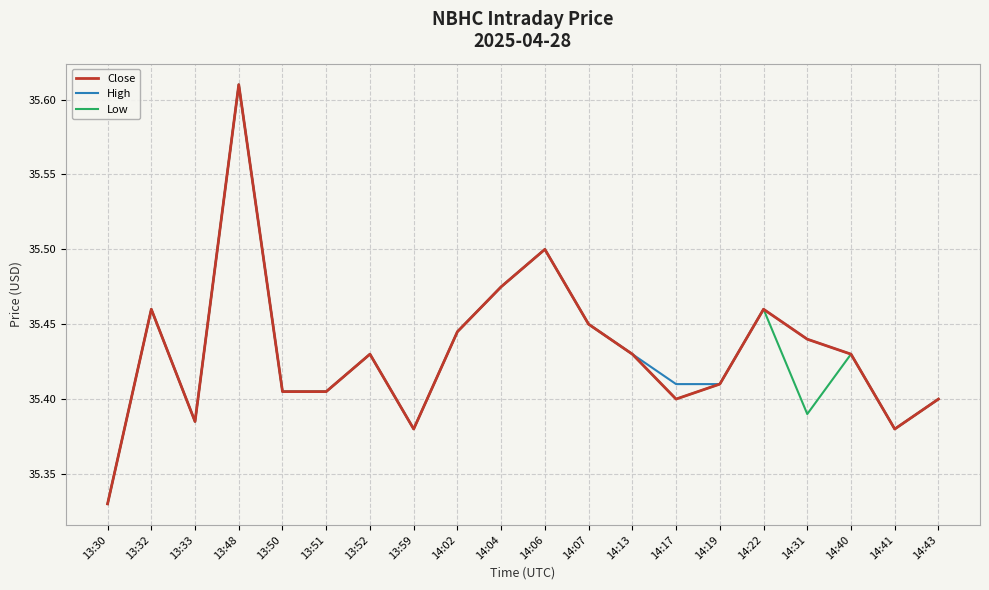

How many series are shown in this chart?

3